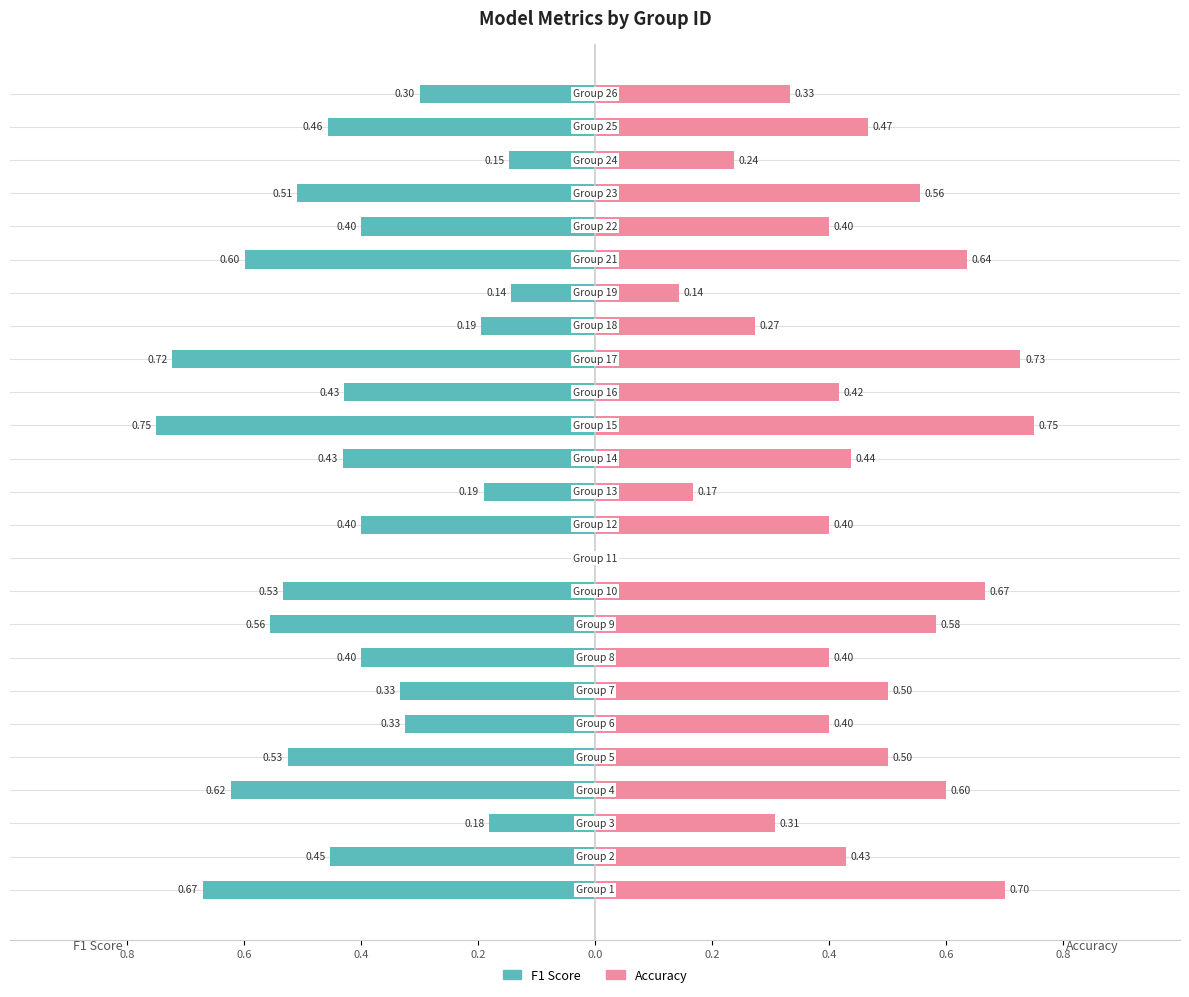

How many bars are there in total?

50